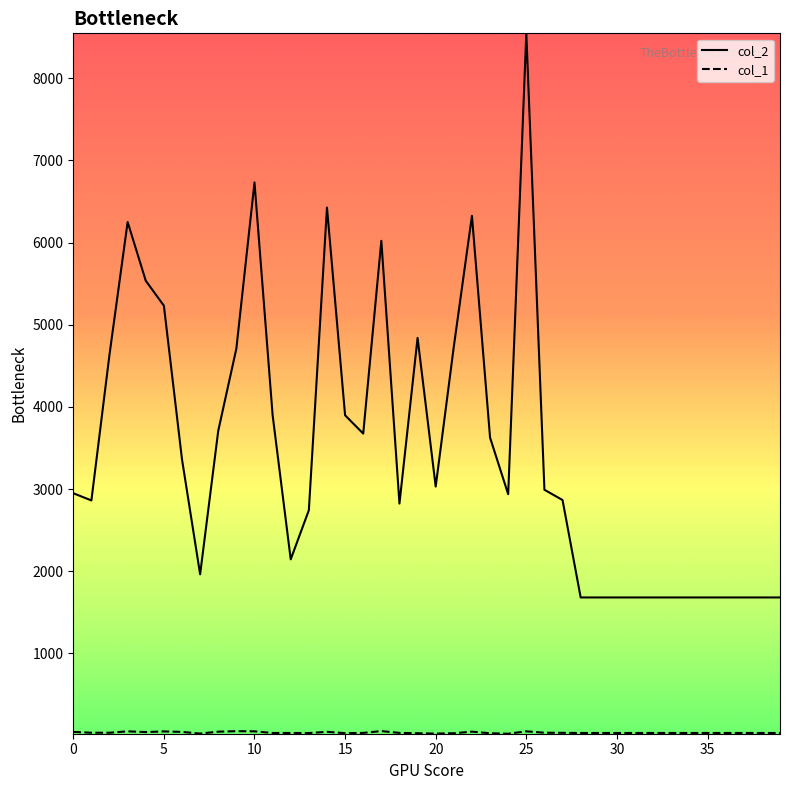

Which series has the largest range (max minus min)?

col_2